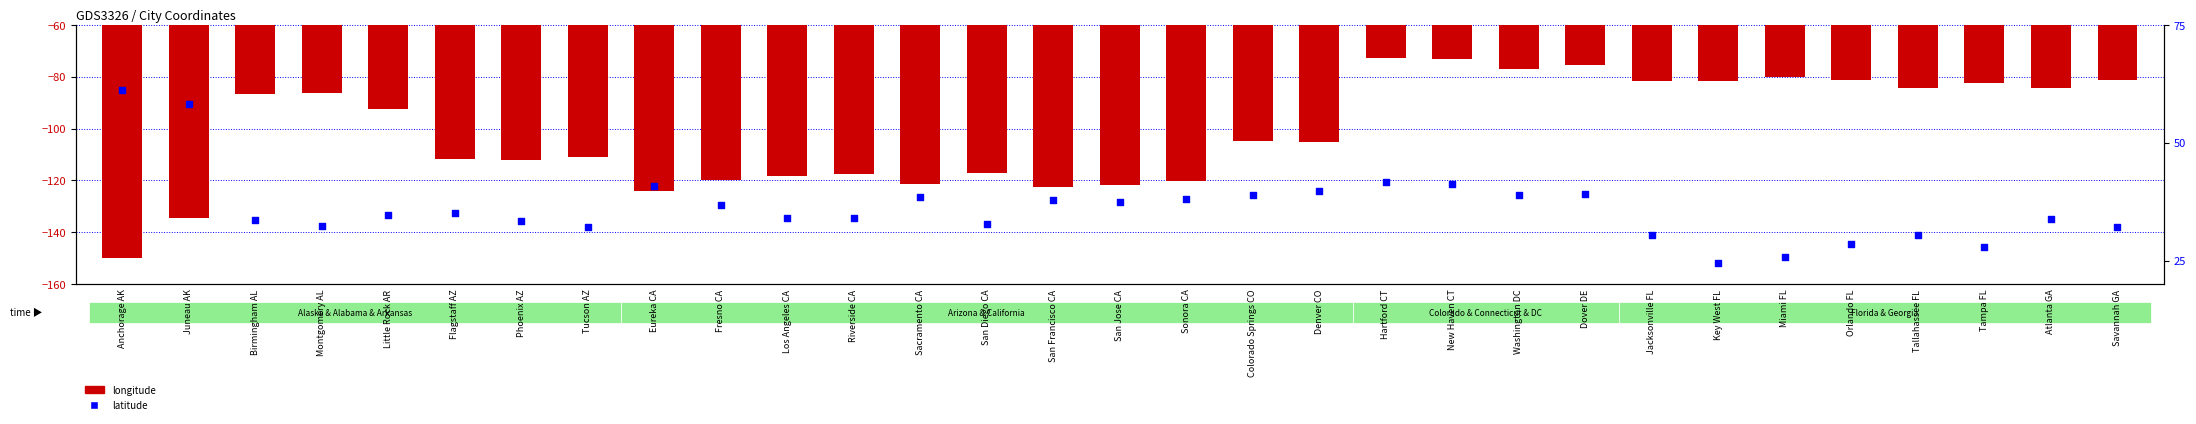

Which series contains the lowest Y value?

longitude